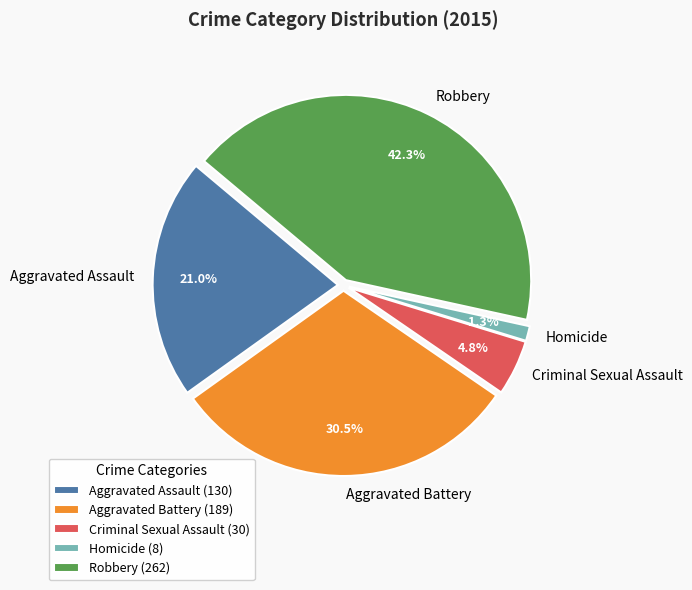

Count the number of slices in the pie.

5